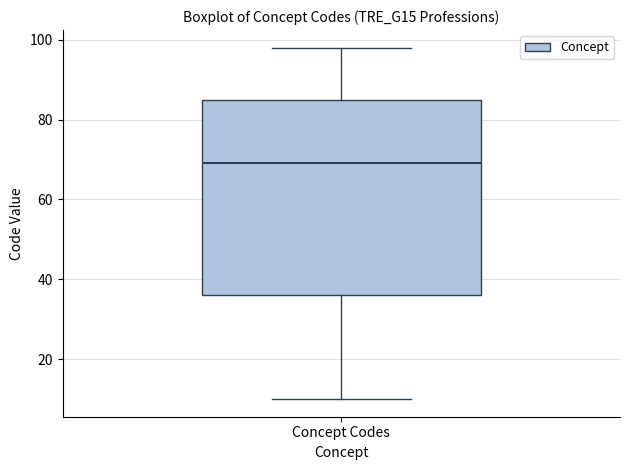

Transcribe this box plot: give where the median line is, the range the box spans, and where the two whiskers end, as read against the y-axis. The values are not printed on the chart, so give them approximately, as read against the axis.

median 70, box 36 to 86, whiskers 10 to 98